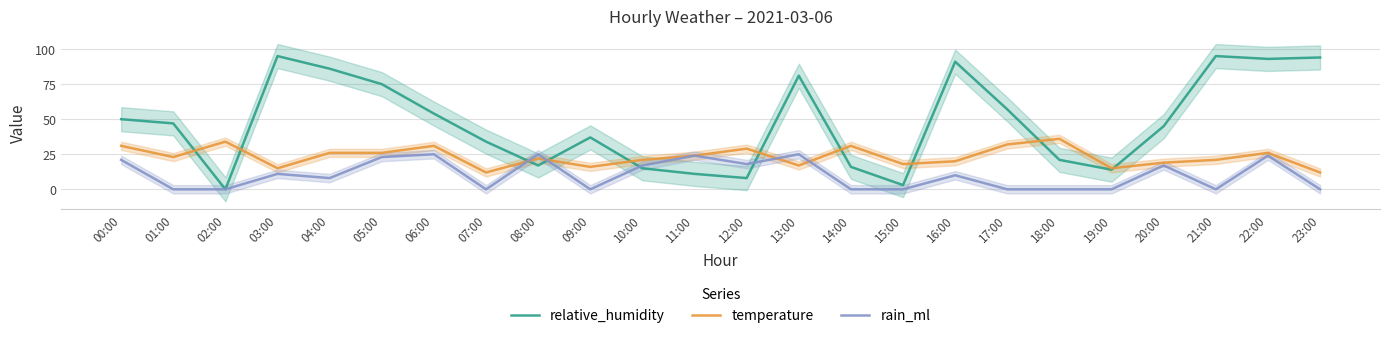

Where is relative_humidity nearest to the value 47?

01:00